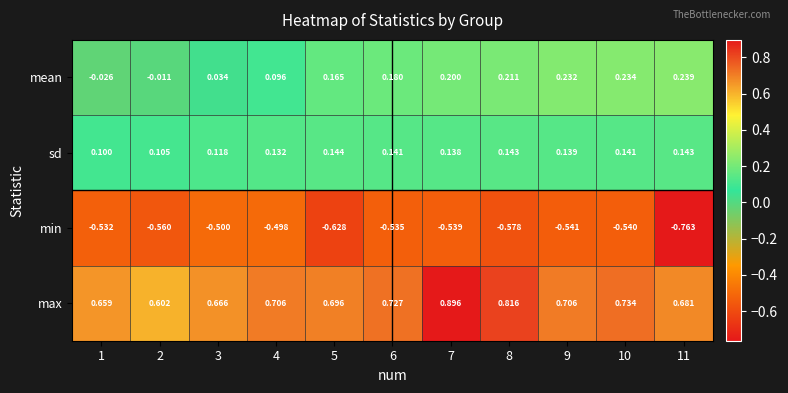

At how many categories does at least one series exceed 0?

11